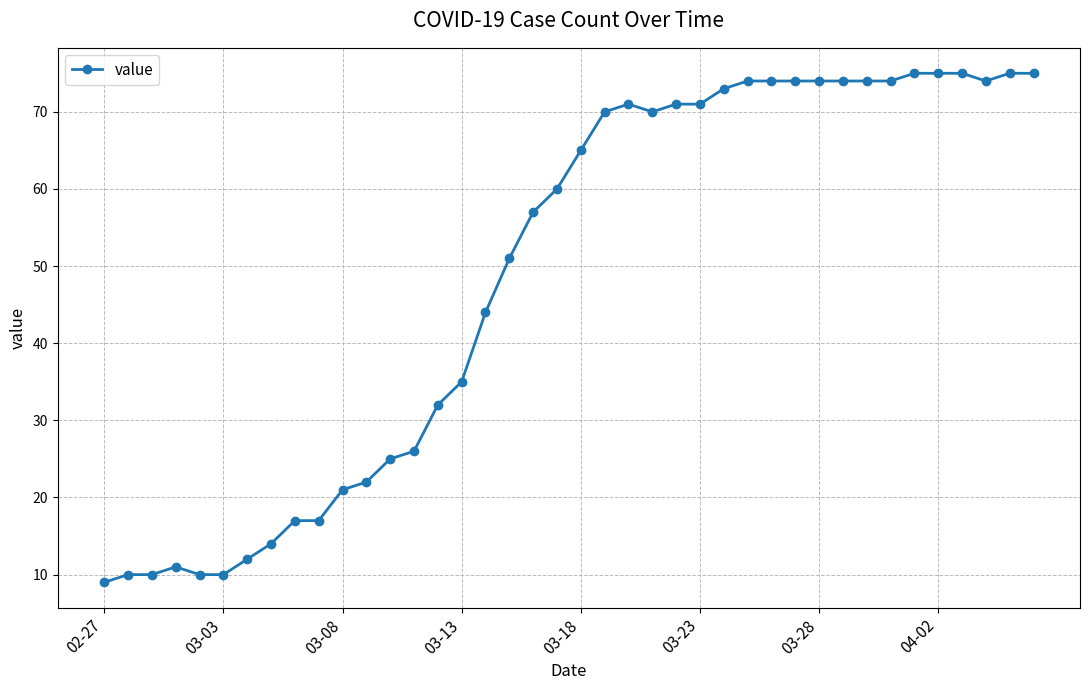

True or false: there are more than 0 points higher than both neighbors.

True